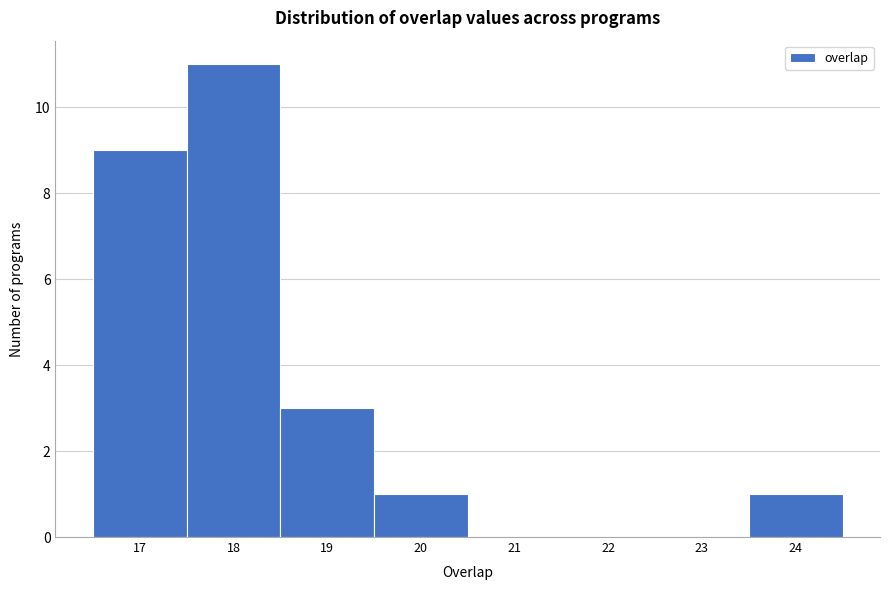

What is the height of the bar covering 19.5 to 20.5 on the x-axis? The values are not printed on the chart, so give them approximately, as read against the axis.

1